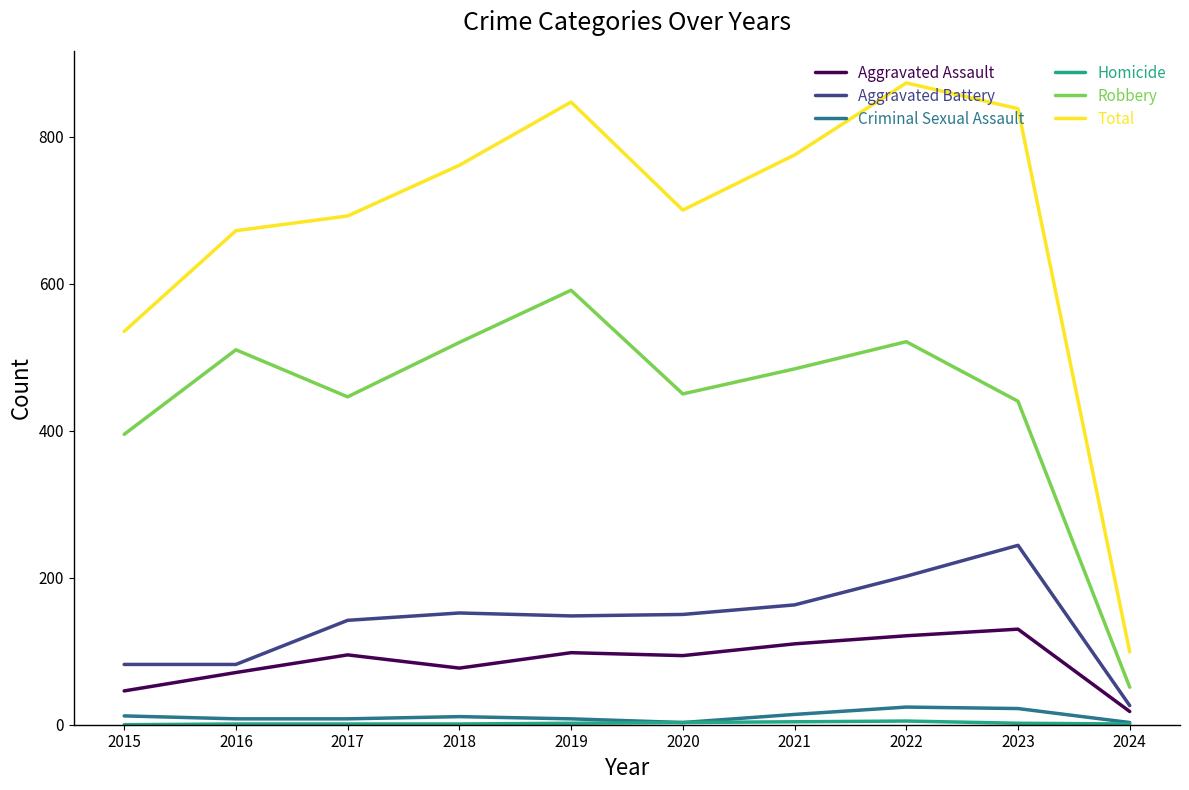

True or false: Total and Aggravated Battery intersect in this chart.

False